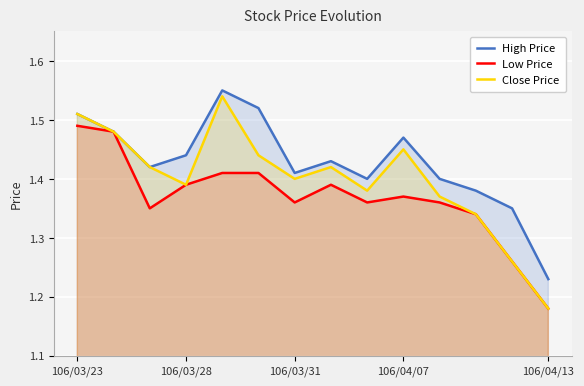

Which series has the largest total across all categories?

High Price